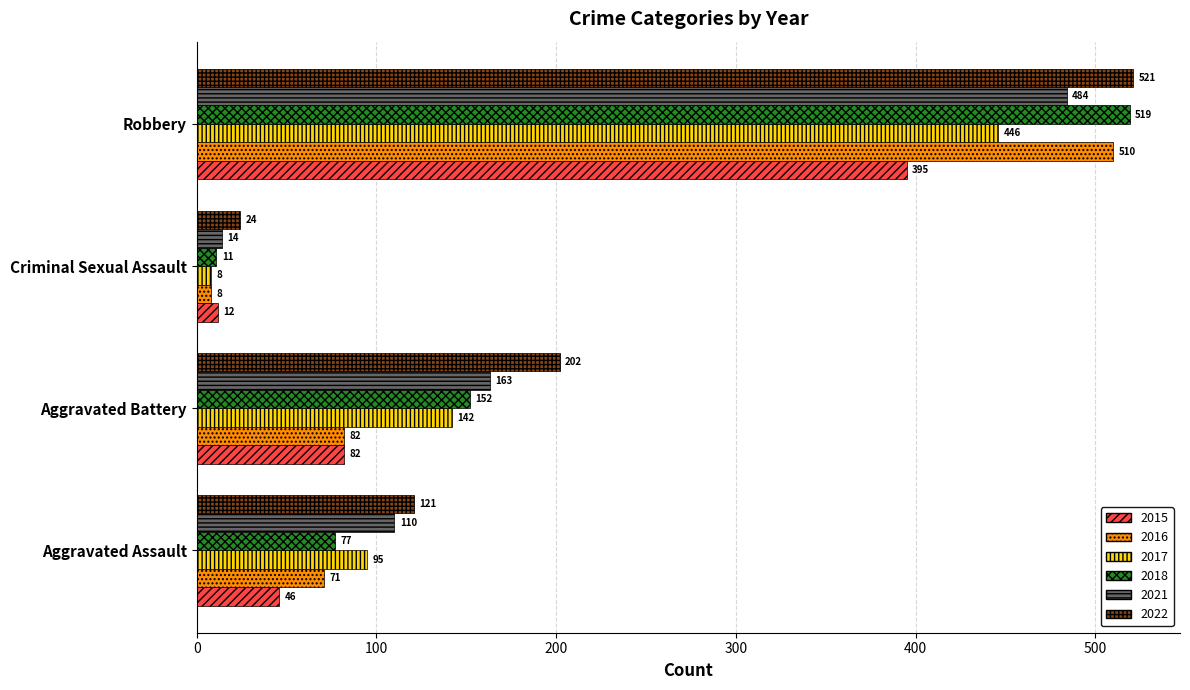

The value of 2015 at Aggravated Battery is 33. True or false?

False